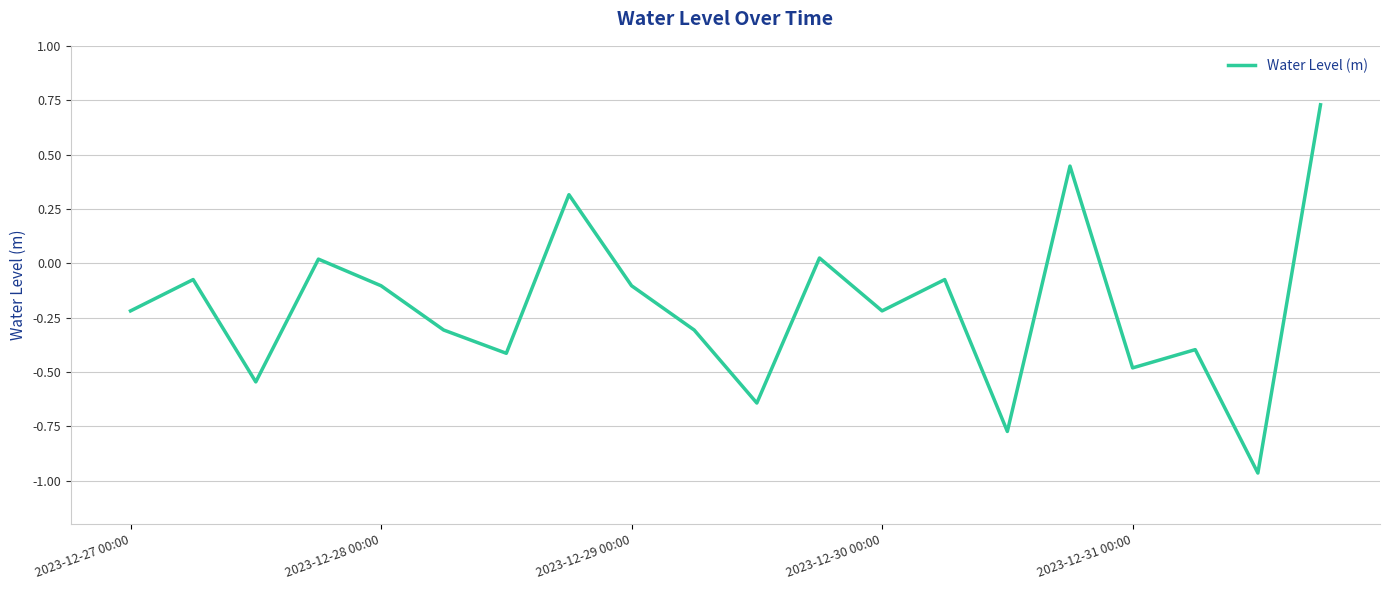

What is the difference between the maximum and minimum values?

1.7